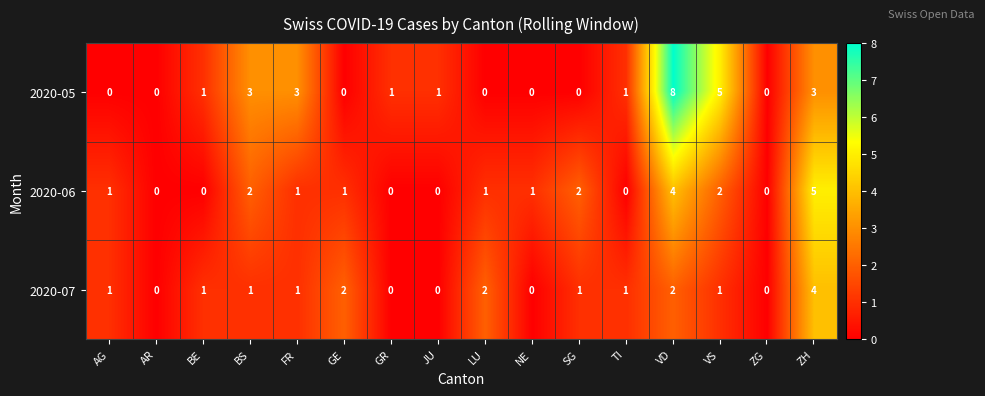

List the series in order of their peak value, highest first.

2020-05, 2020-06, 2020-07